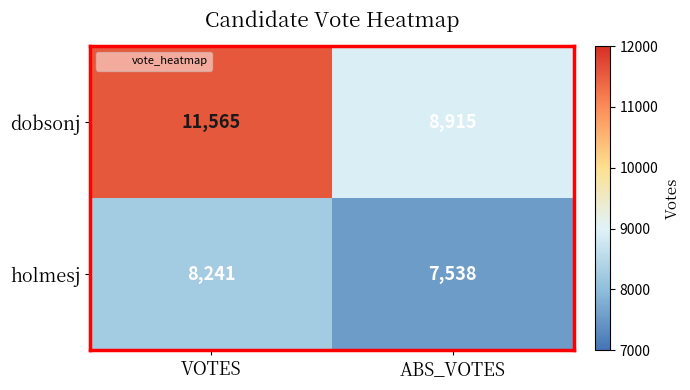

Which series changed the most between VOTES and ABS_VOTES?

dobsonj